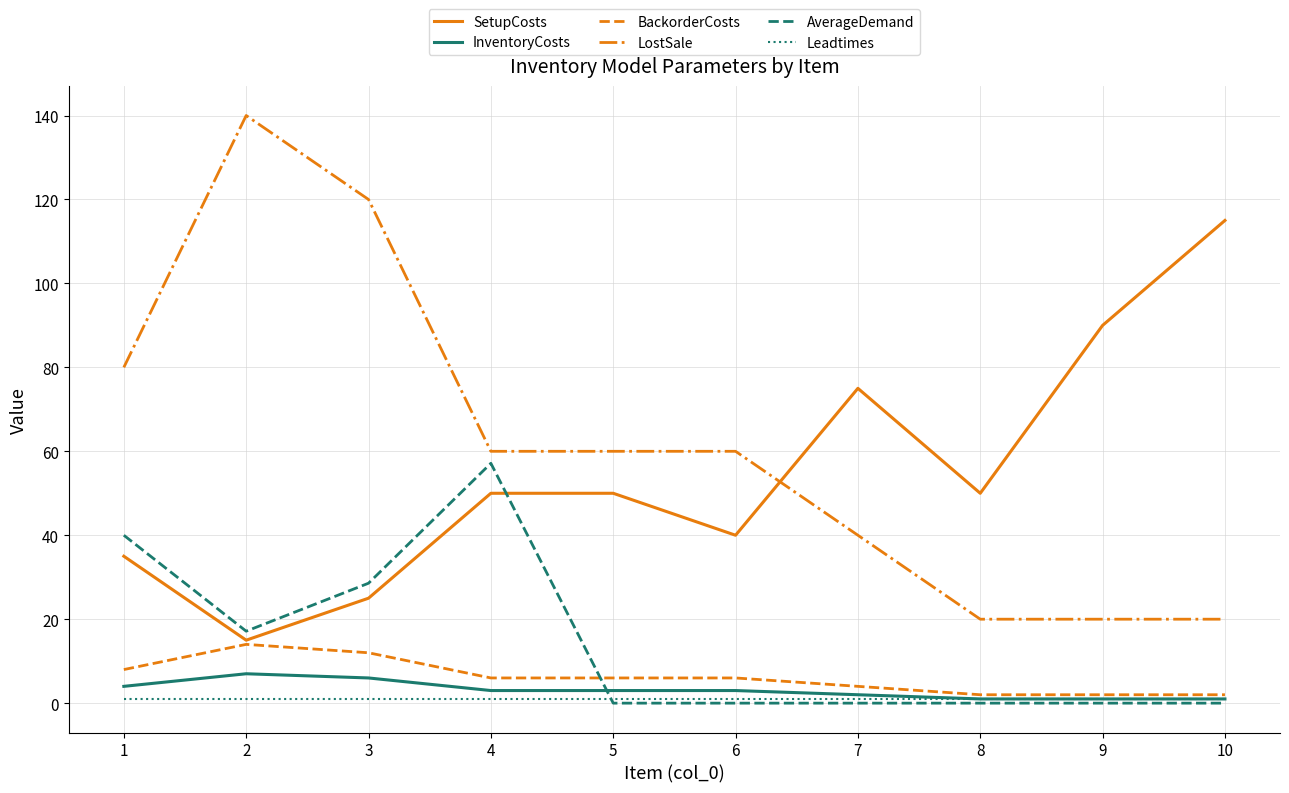

What is the sum of all SetupCosts values?

545.0